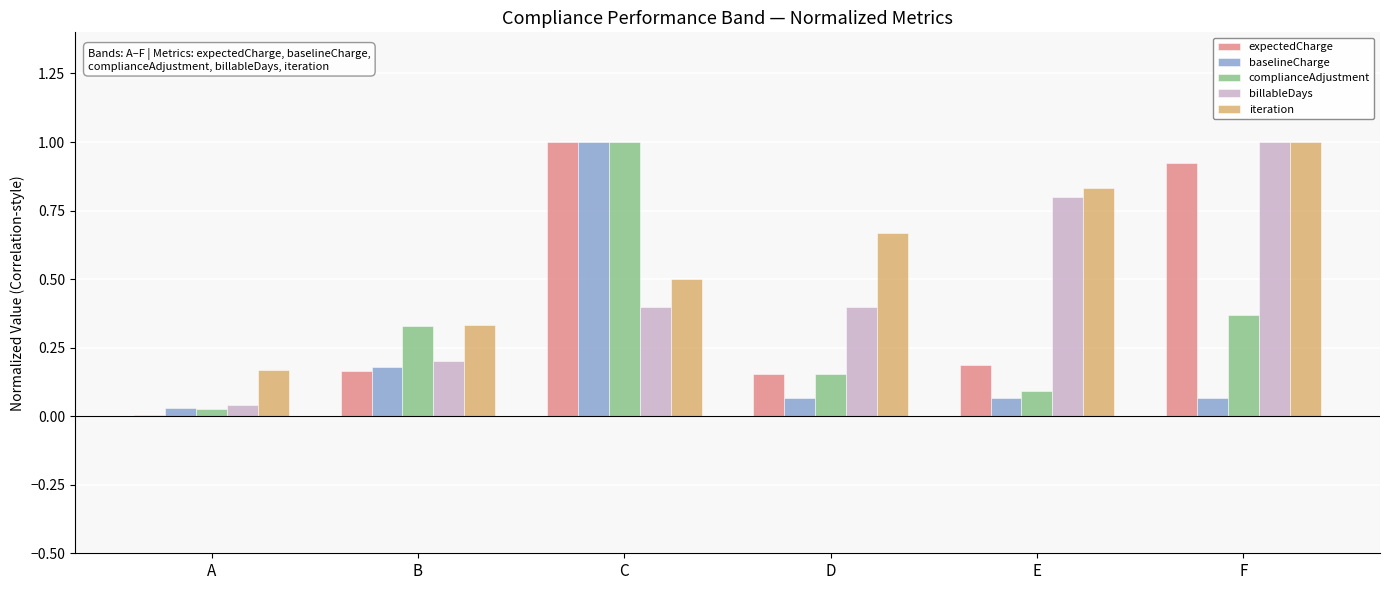

What is the sum of all complianceAdjustment values?

2.0